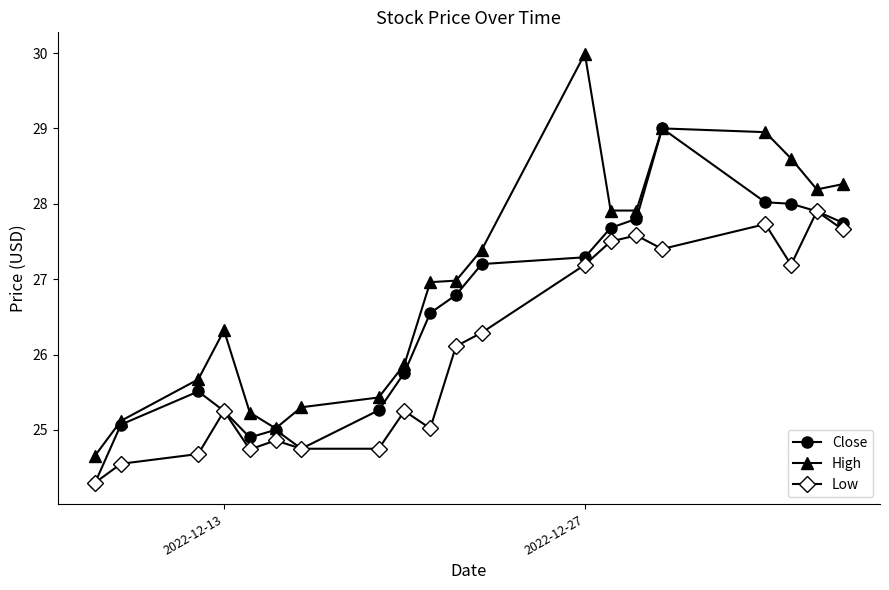

What is the value of the High point at the 14th from the left?

27.9